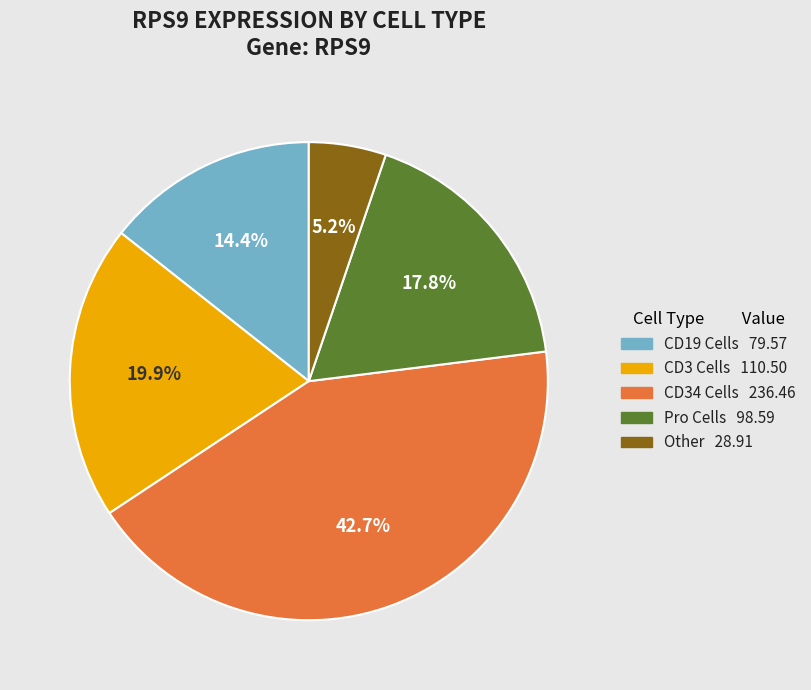

Is there a majority slice in this chart?

No